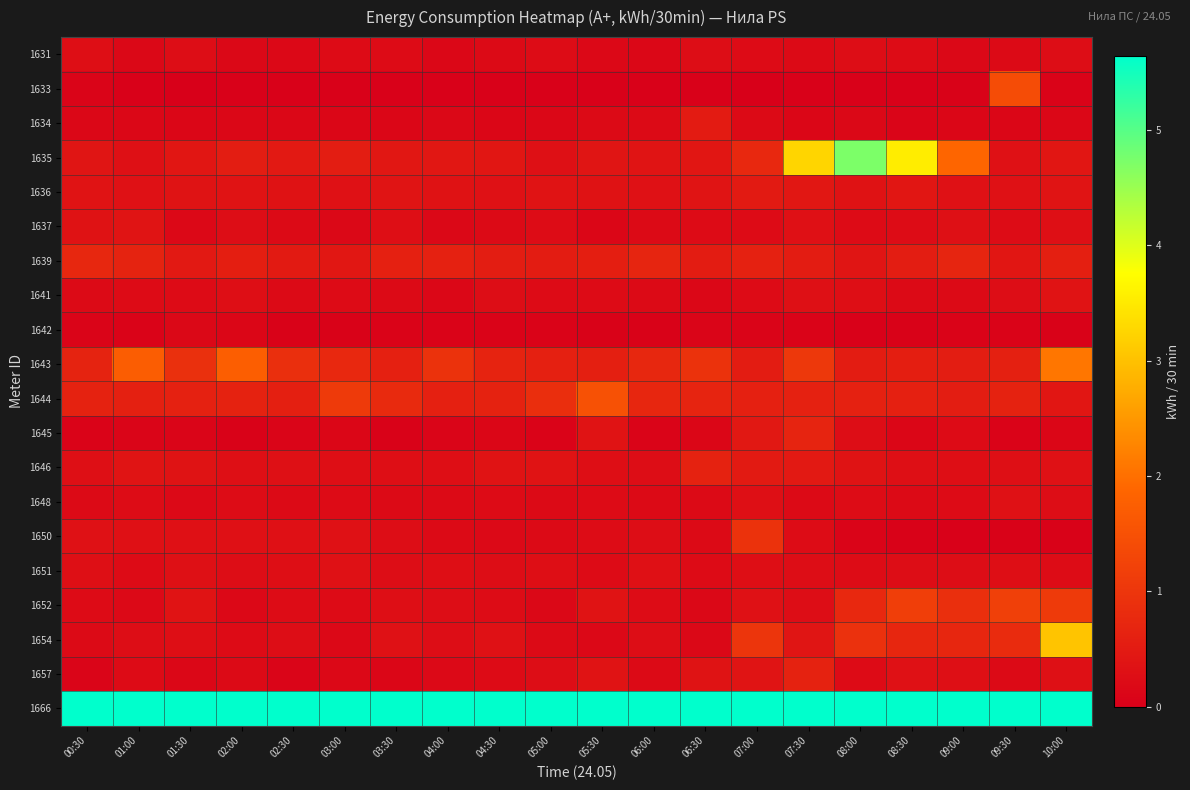

How many data points does each series have?

20